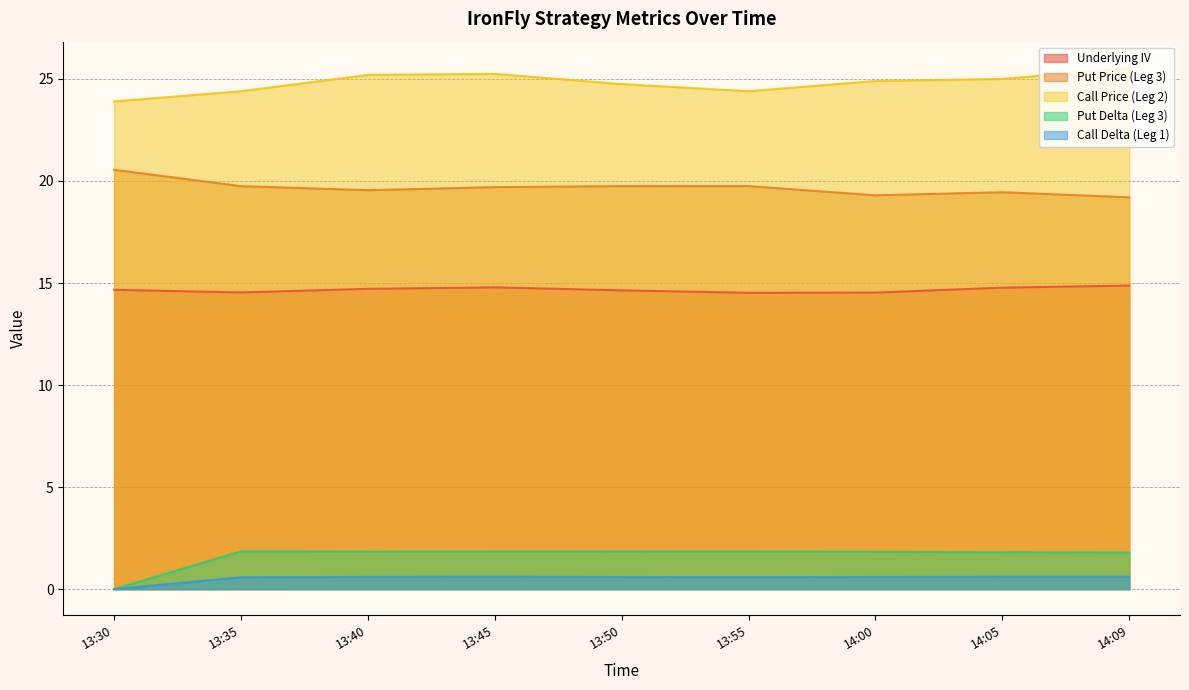

At which category is the sum across all series the highest?

13:45